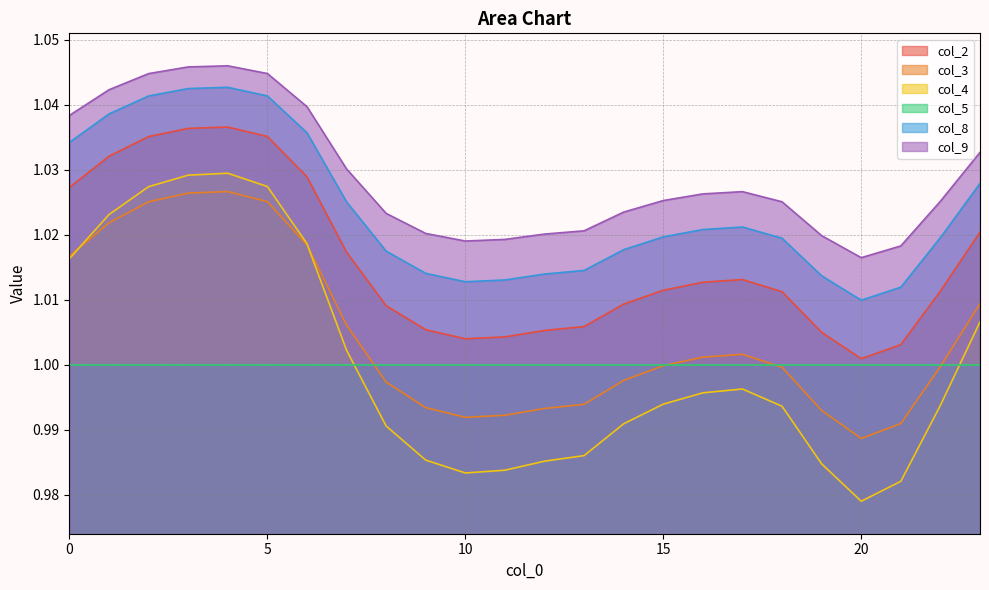

How many lines are shown in the chart?

6